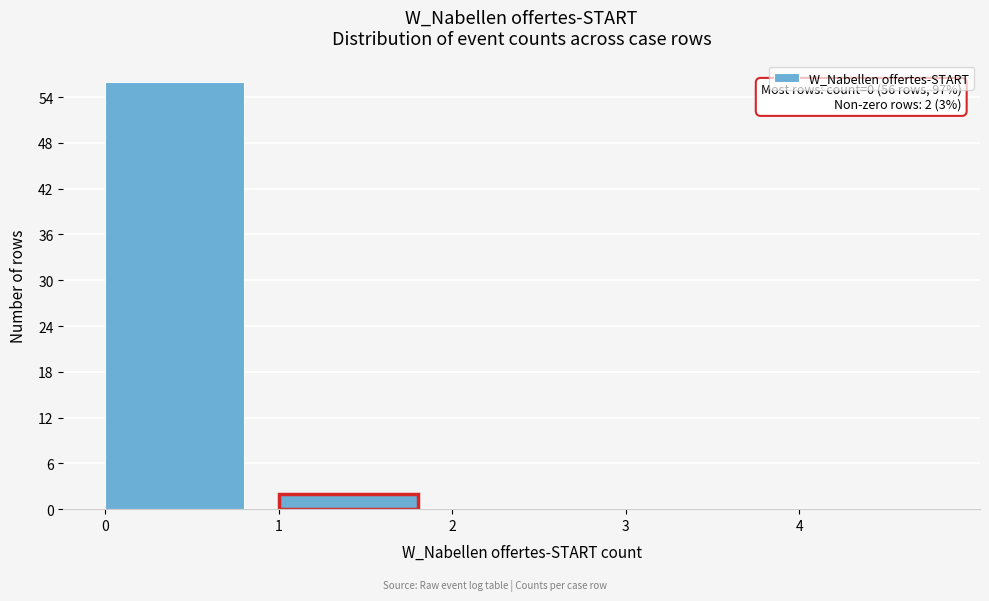

Over which range of the x-axis is the bar tallest?

0 to 1